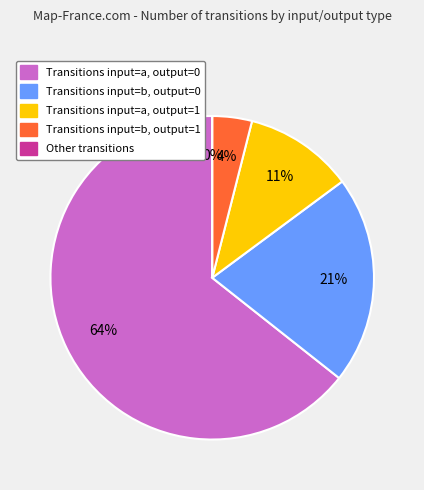

To the nearest percent, what percentage of the pie is b -> 0?

21%